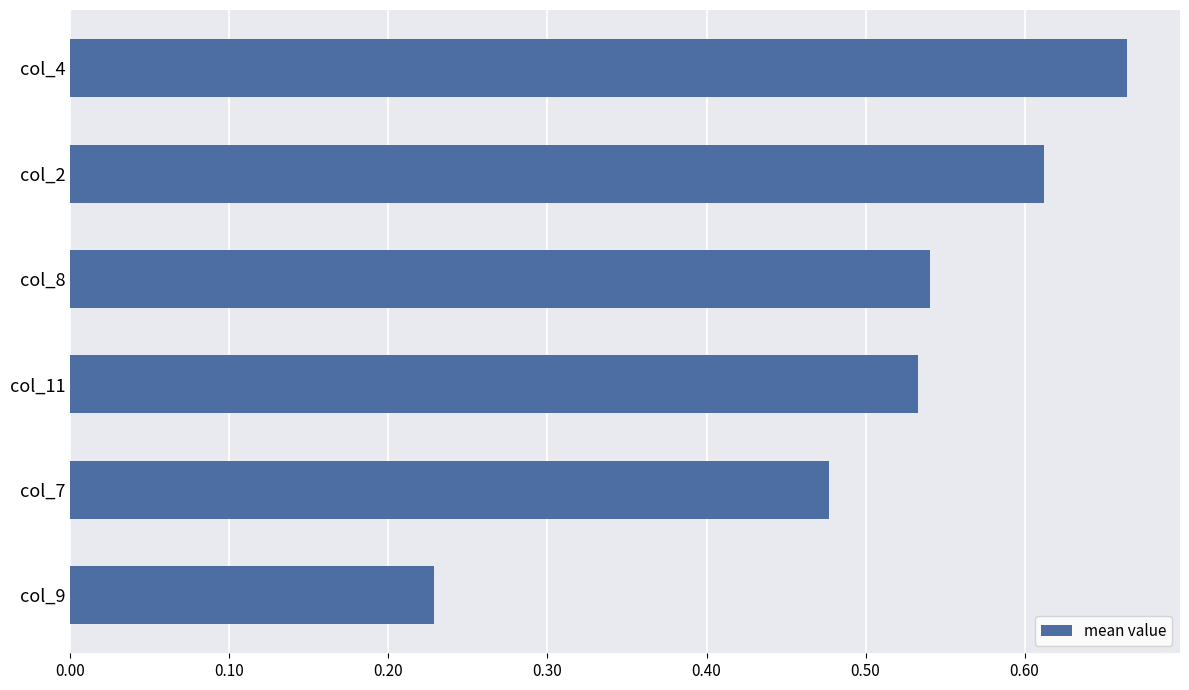

Rank the categories by value from highest to lowest.

col_4, col_2, col_8, col_11, col_7, col_9